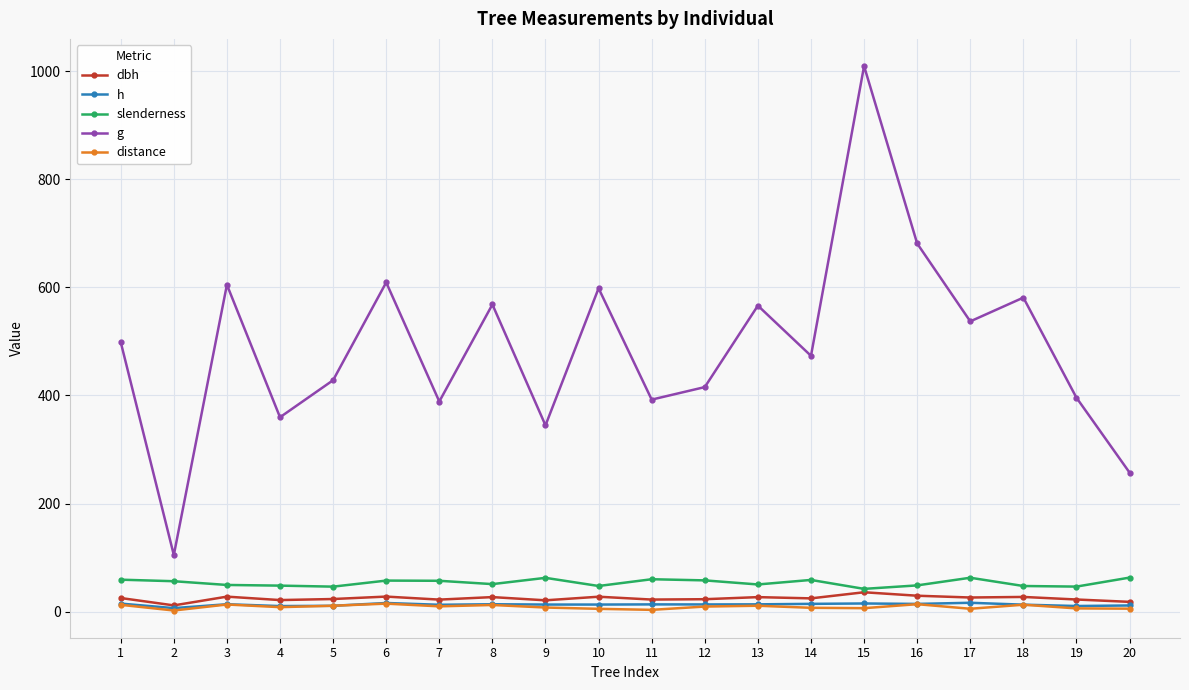

True or false: h and slenderness intersect in this chart.

False